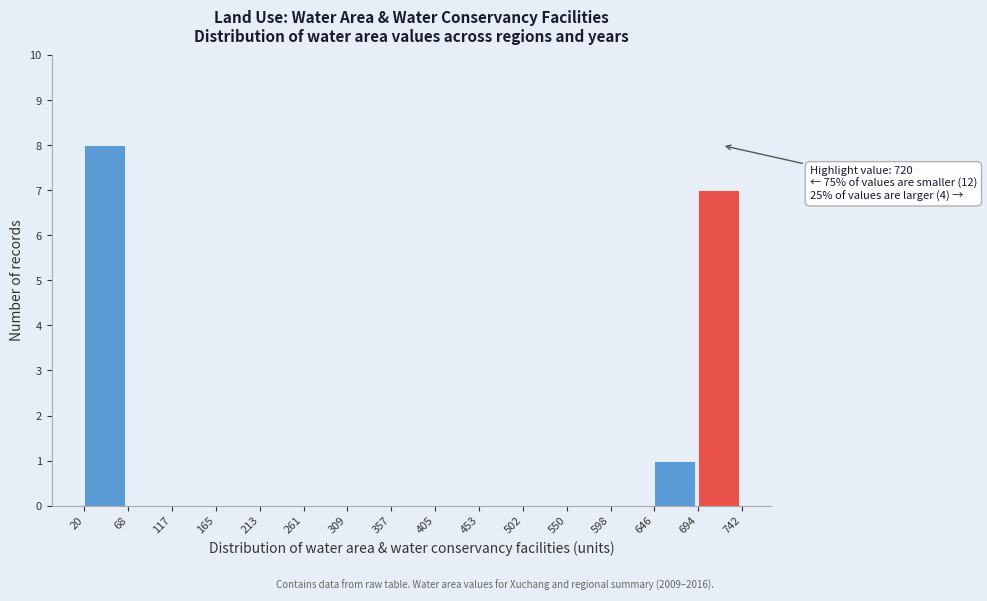

Over which range of the x-axis is the bar tallest?

20 to 68